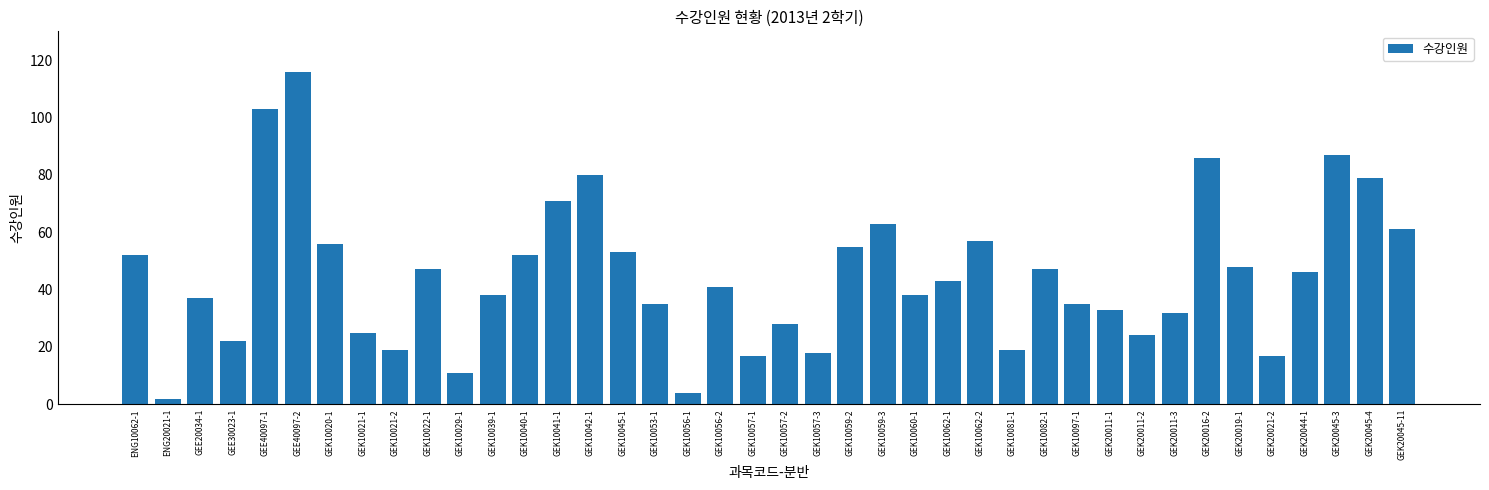

What is the sum of the values at GEK10059-3 and GEK20019-1?

111